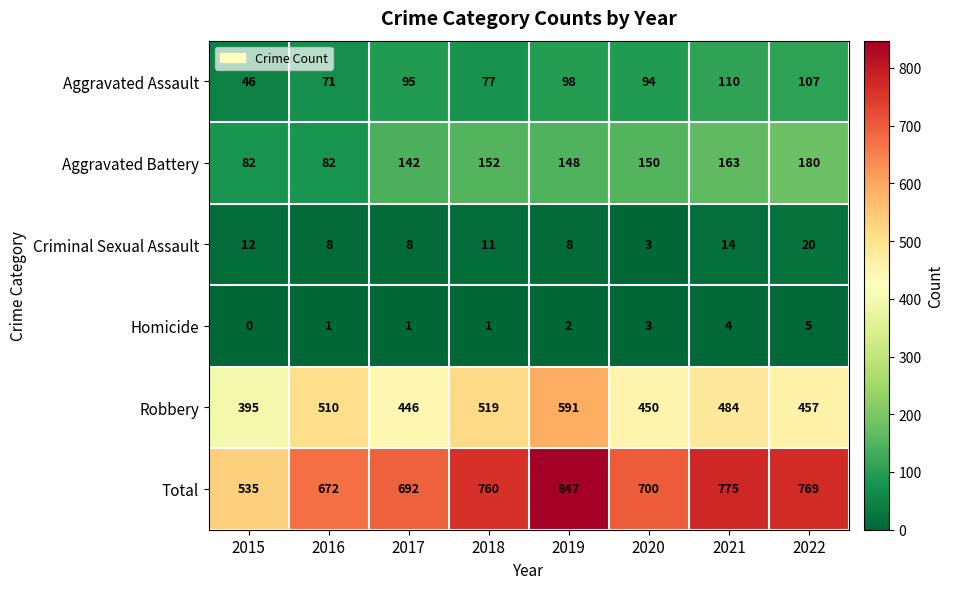

Which series has the widest spread of values?

Total